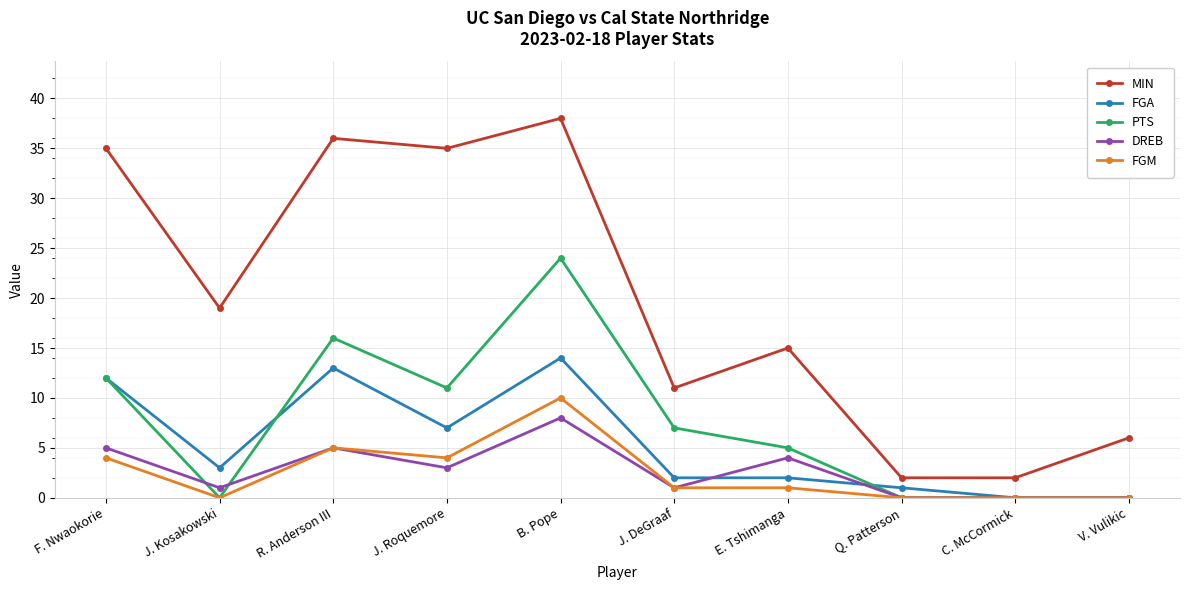

True or false: DREB and MIN intersect in this chart.

False